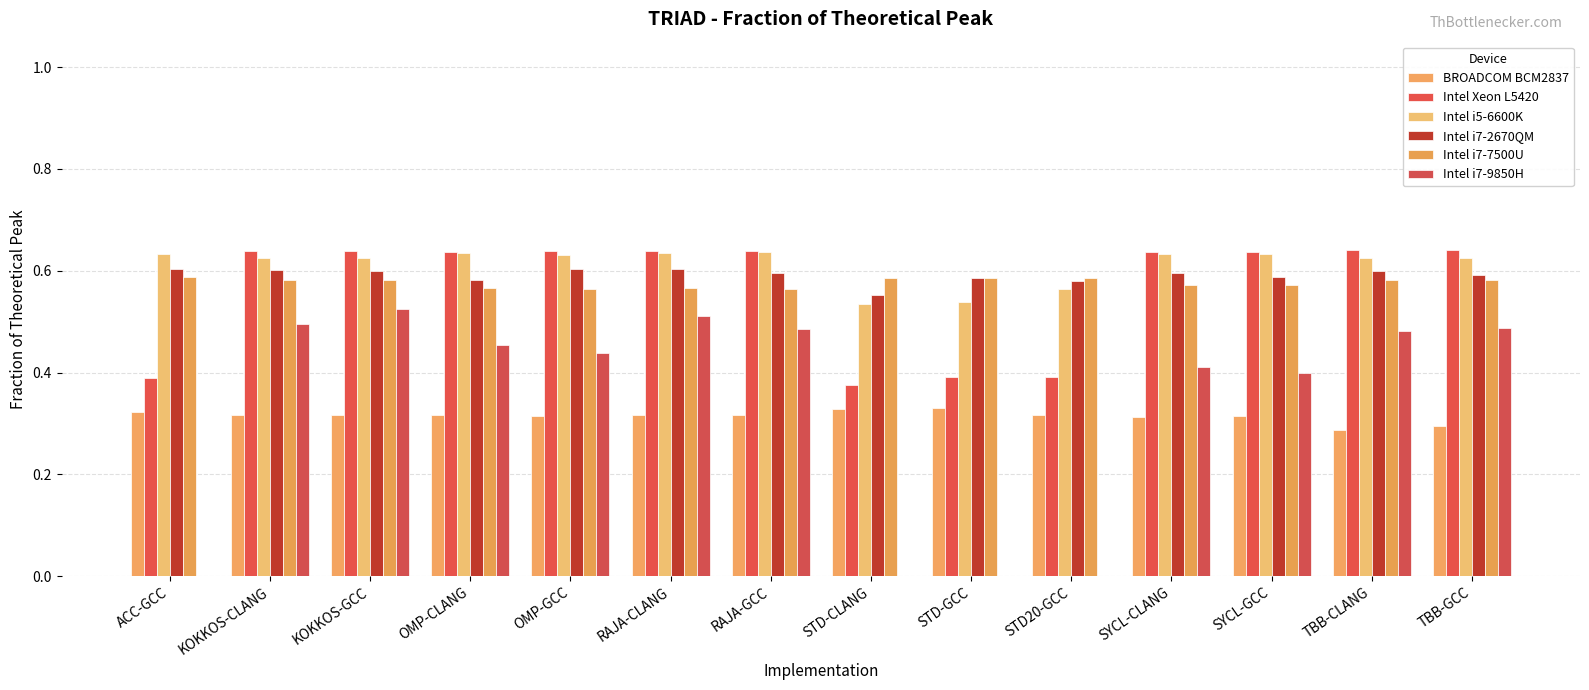

How many groups of bars are there?

14